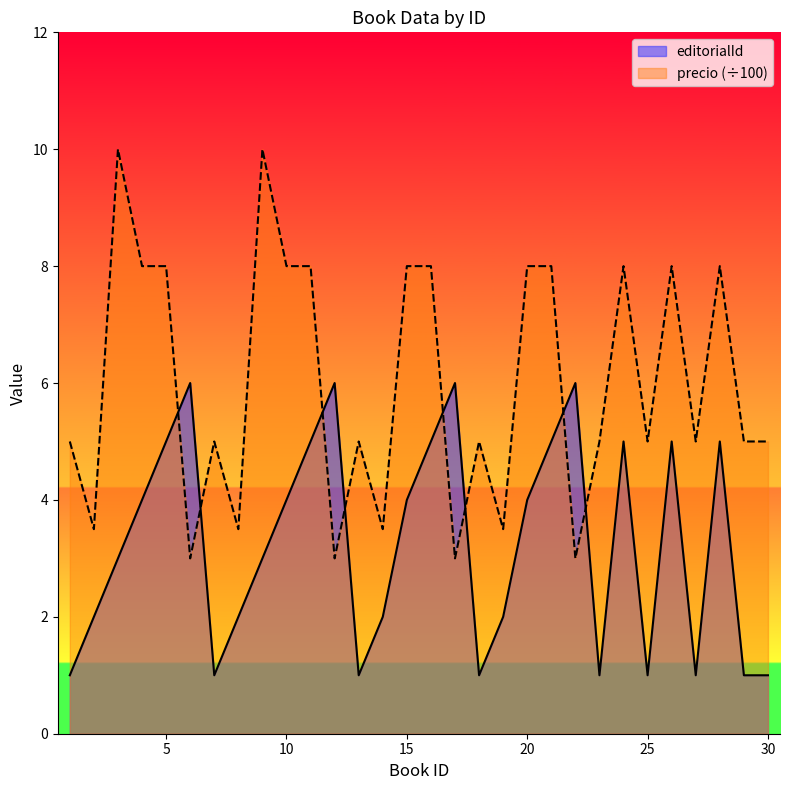

Between 9 and 26, which series saw the biggest shift?

editorialId